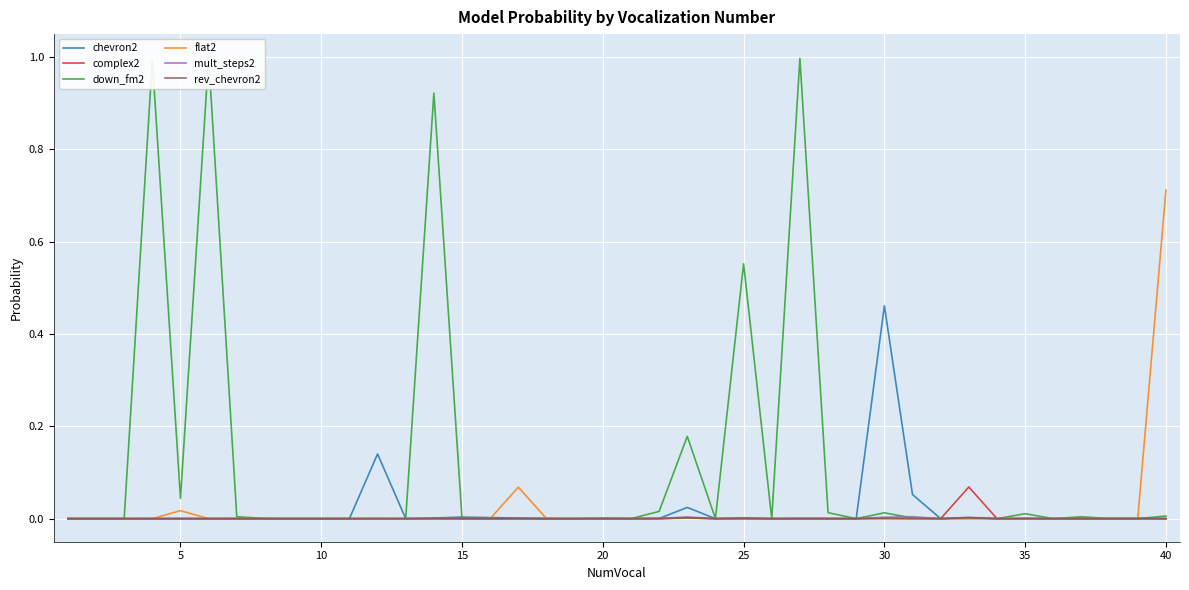

Is it true that complex2 equals 0.0 at 30?

True